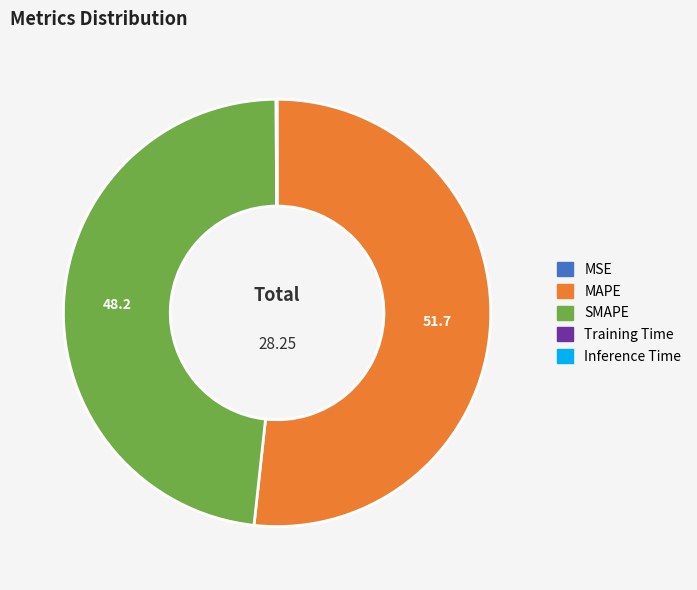

Does any single category account for the majority?

Yes